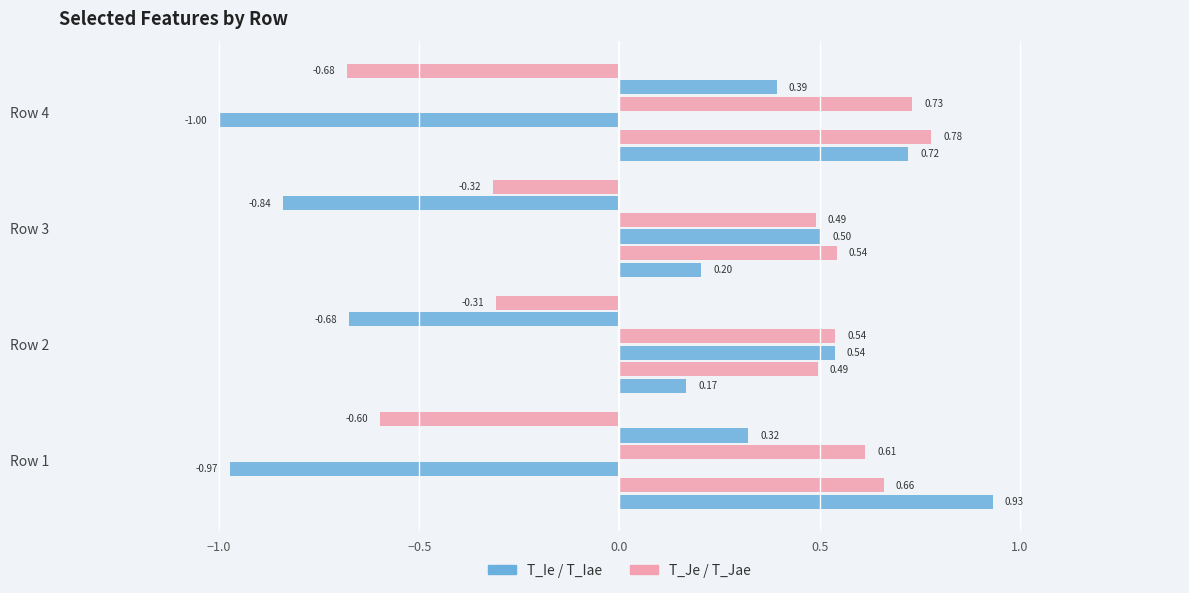

What is the value of the T1_Je bar at the 2nd from the left?

0.5